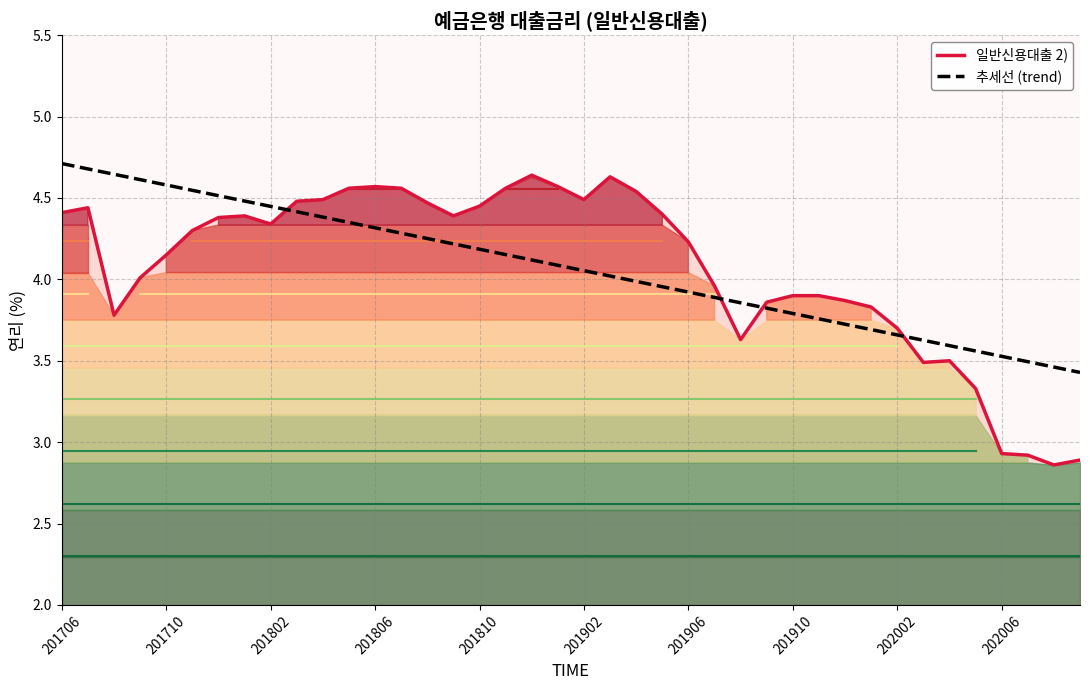

Is it true that 일반신용대출 2) equals 2.0 at 201710?

False